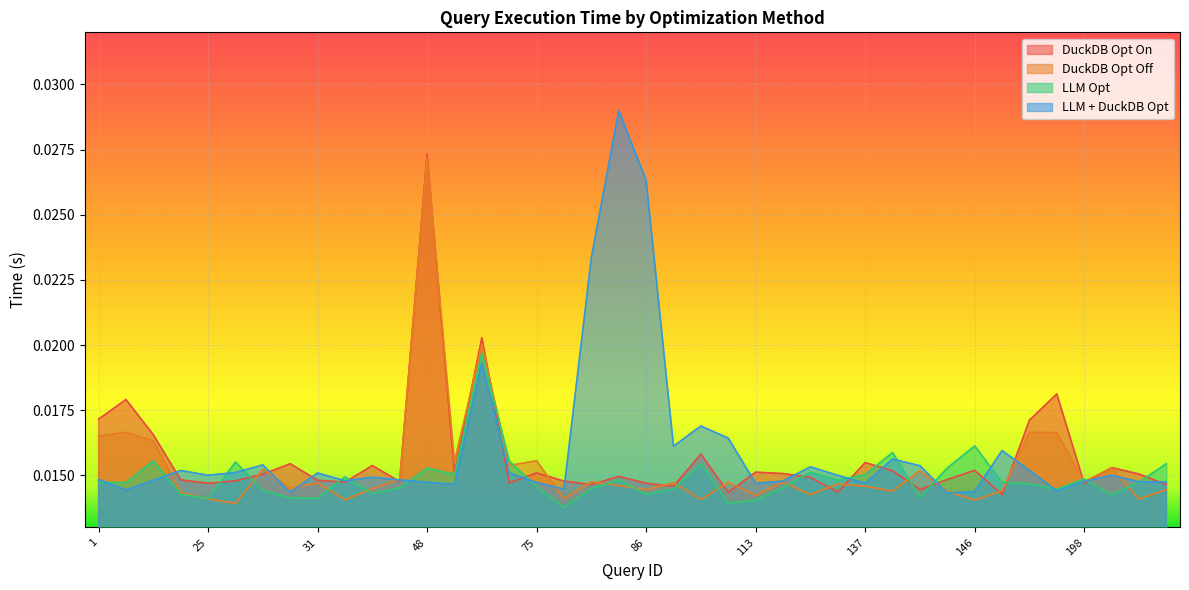

Does the chart display data point markers on the line(s)?

No